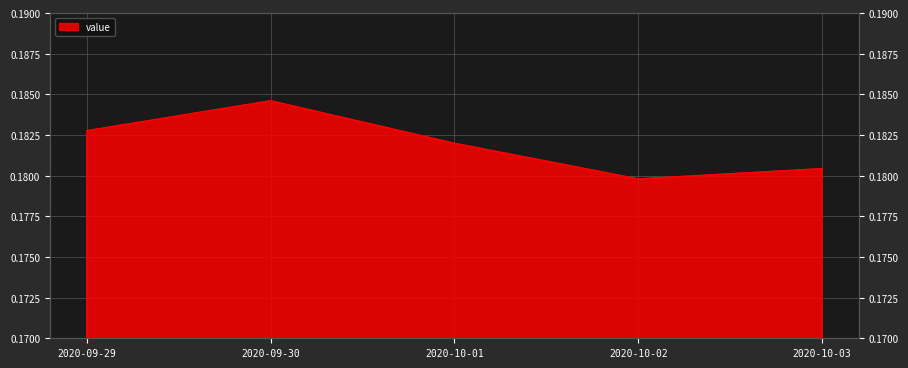

Rank the categories by value from lowest to highest.

2020-10-02, 2020-10-03, 2020-10-01, 2020-09-29, 2020-09-30